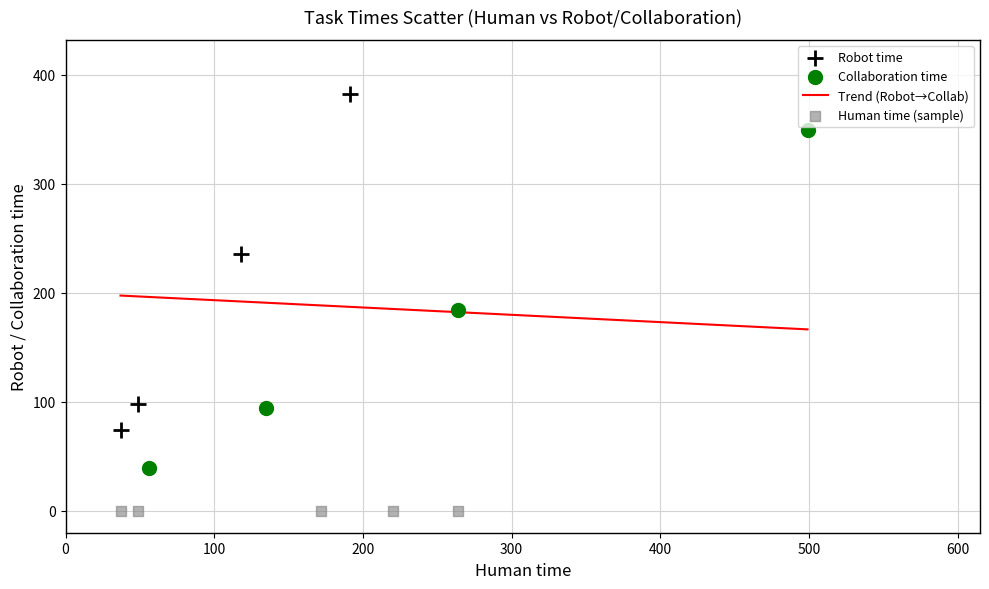

Which series reaches the minimum Y coordinate?

Human time (sample)